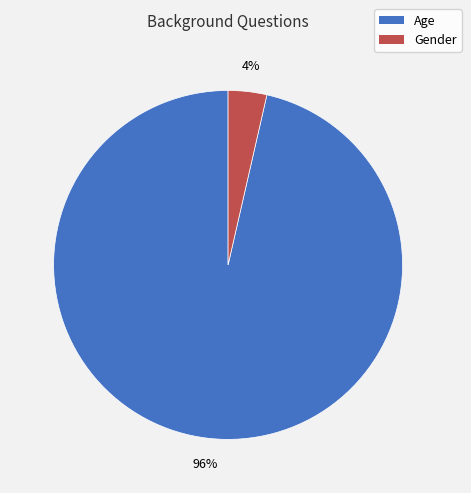

Which has a higher value, Age or Gender?

Age